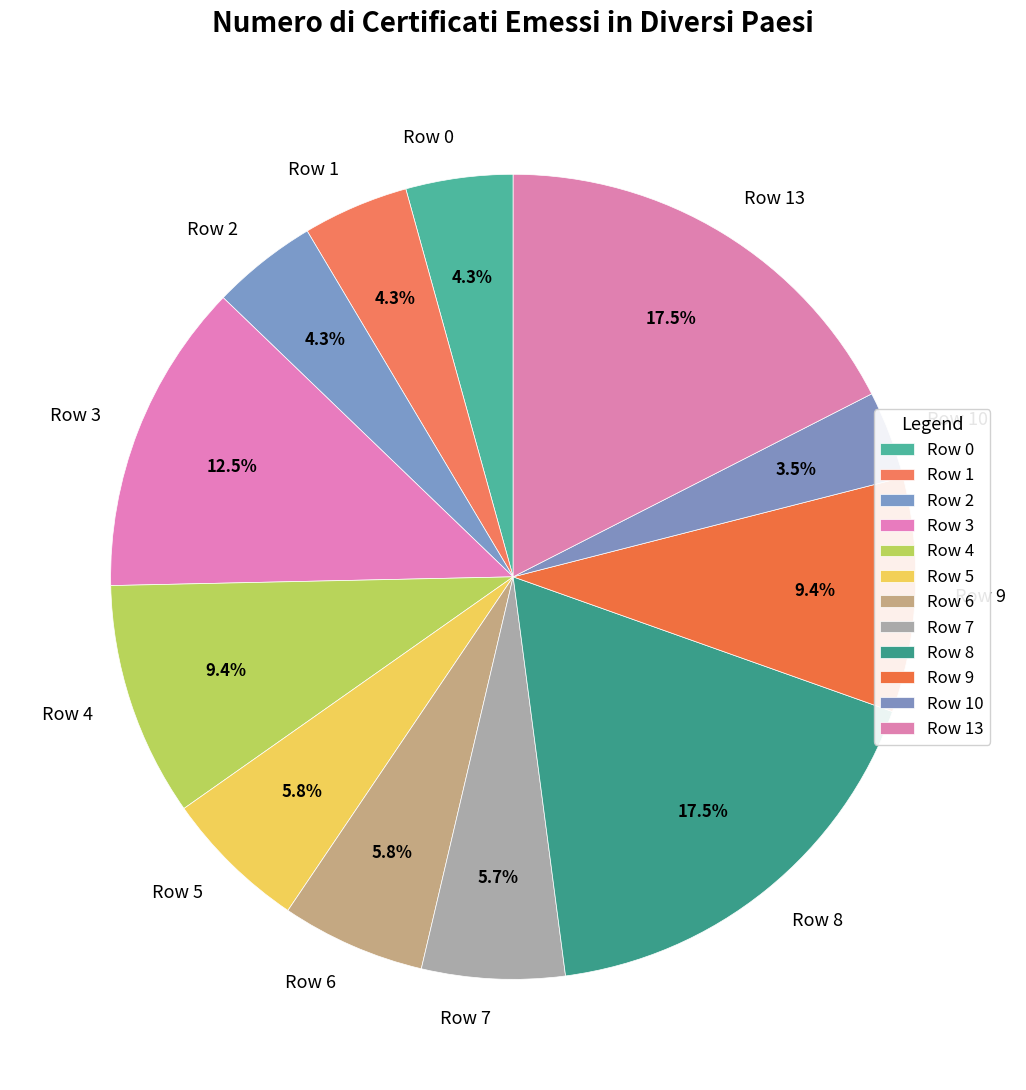

To the nearest percent, what is the difference between the largest and smallest slice percentages?

14%